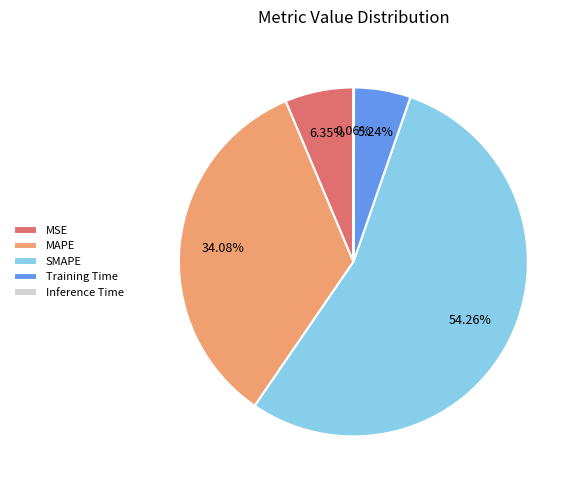

What percentage is the SMAPE slice, to the nearest percent?

54%